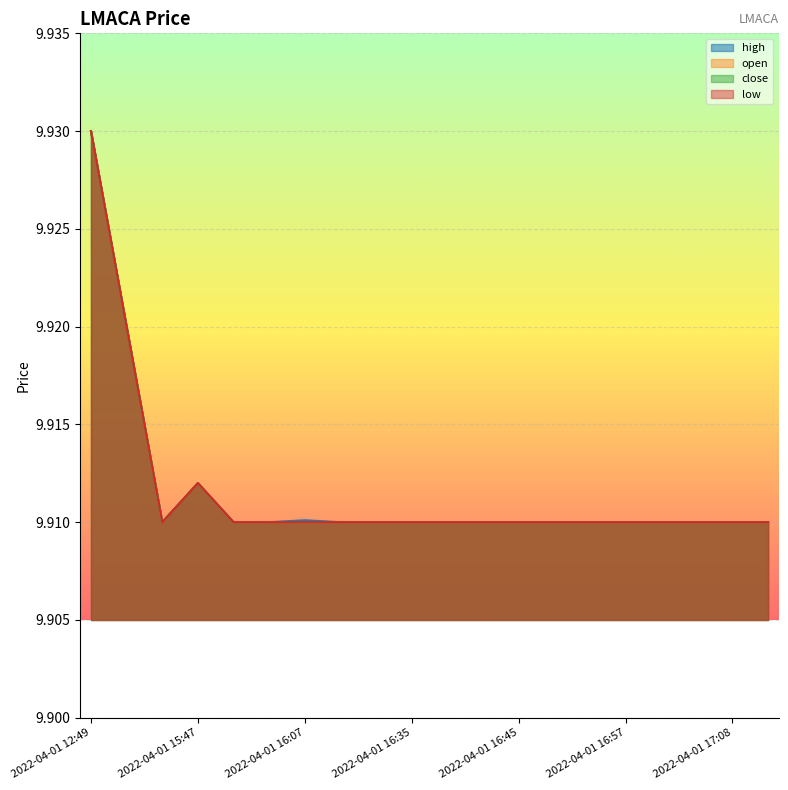

The low series shows 9.9 at 2022-04-01 17:10. True or false?

True